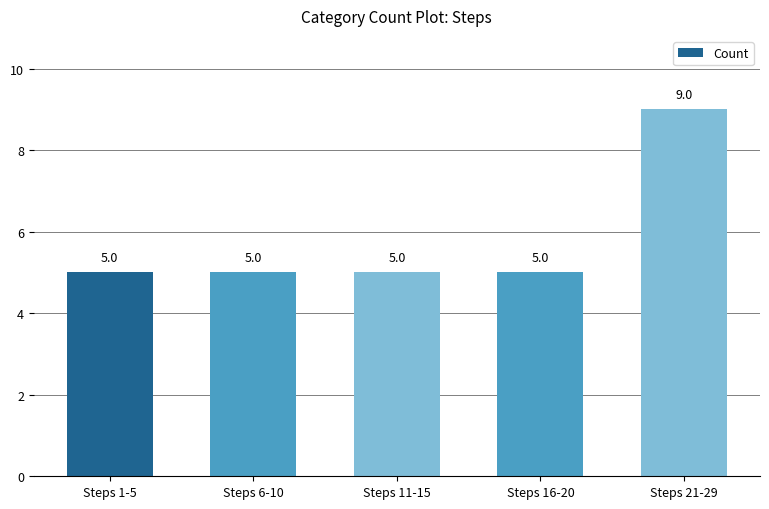

What is the smallest value displayed?

5